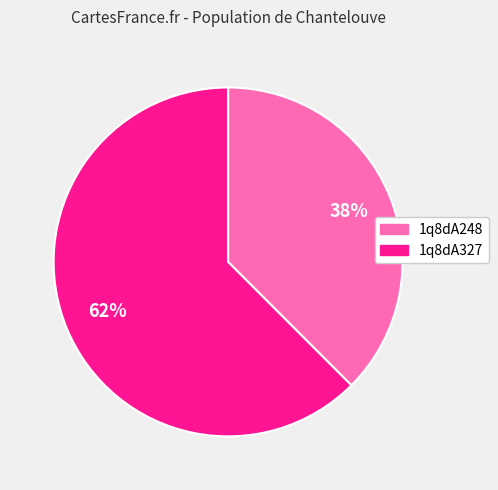

Which category has the smallest portion of the pie?

1q8dA248